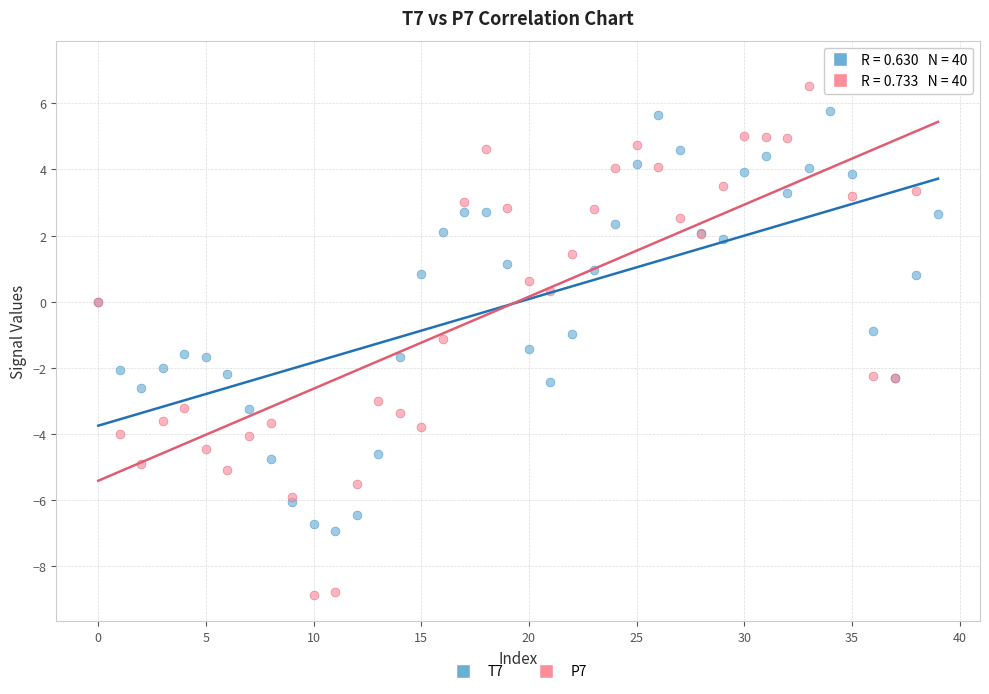

Which series has the widest spread of Y values?

P7